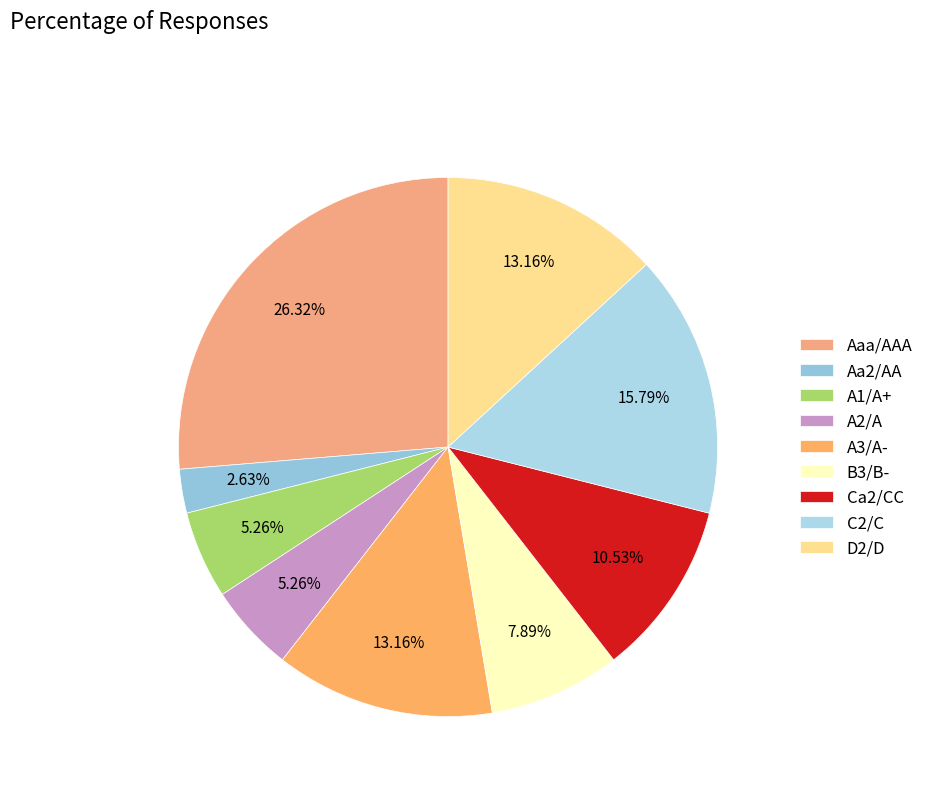

Does Aa2/AA account for over 50% of the chart?

No